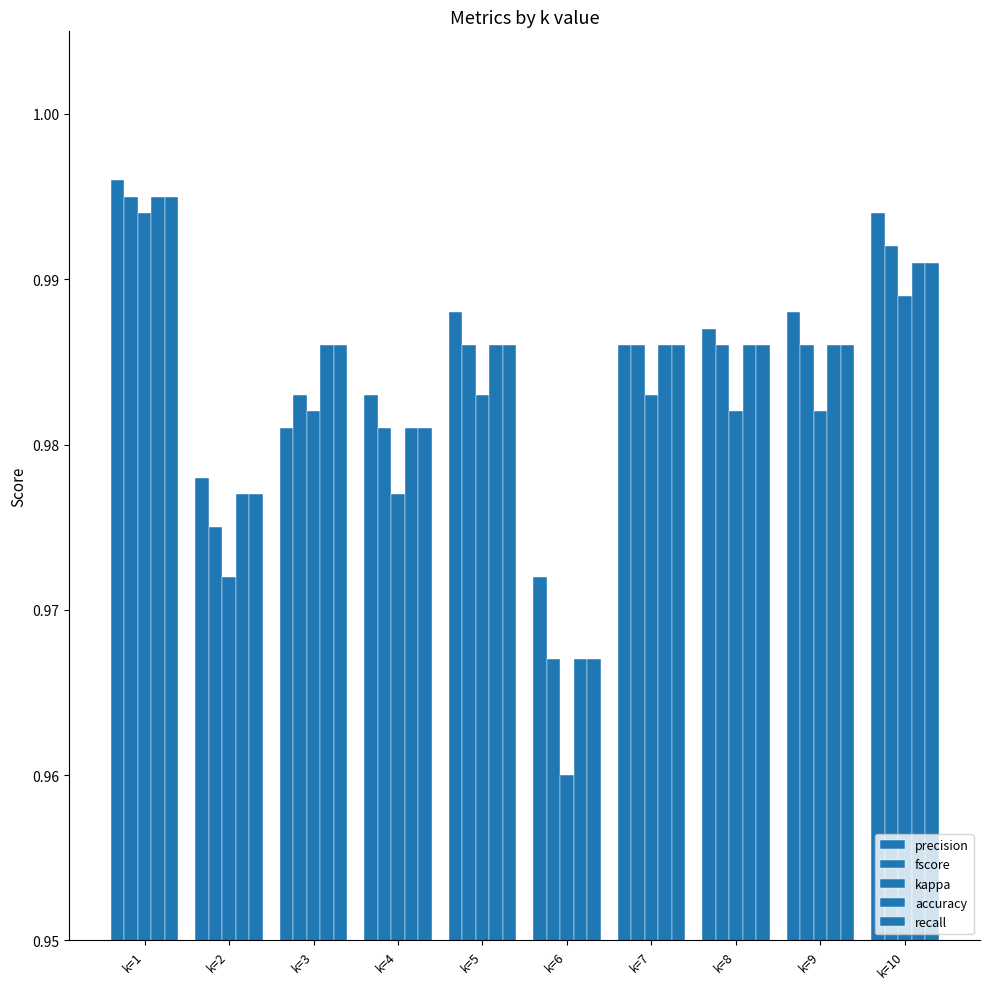

Reading left to right, what are all the values shown in this chart?

precision: 1.0	1.0	1.0	1.0	1.0	1.0	1.0	1.0	1.0	1.0
fscore: 1.0	1.0	1.0	1.0	1.0	1.0	1.0	1.0	1.0	1.0
kappa: 1.0	1.0	1.0	1.0	1.0	1.0	1.0	1.0	1.0	1.0
accuracy: 1.0	1.0	1.0	1.0	1.0	1.0	1.0	1.0	1.0	1.0
recall: 1.0	1.0	1.0	1.0	1.0	1.0	1.0	1.0	1.0	1.0